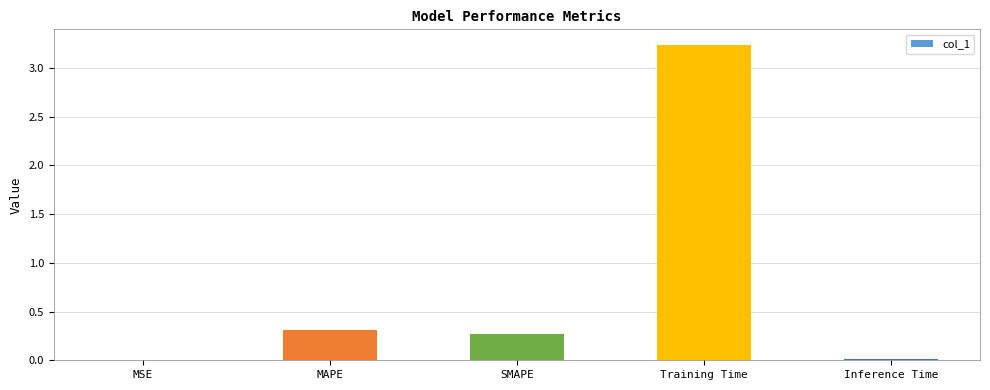

The chart shows a value of 0.3 at MAPE. True or false?

True